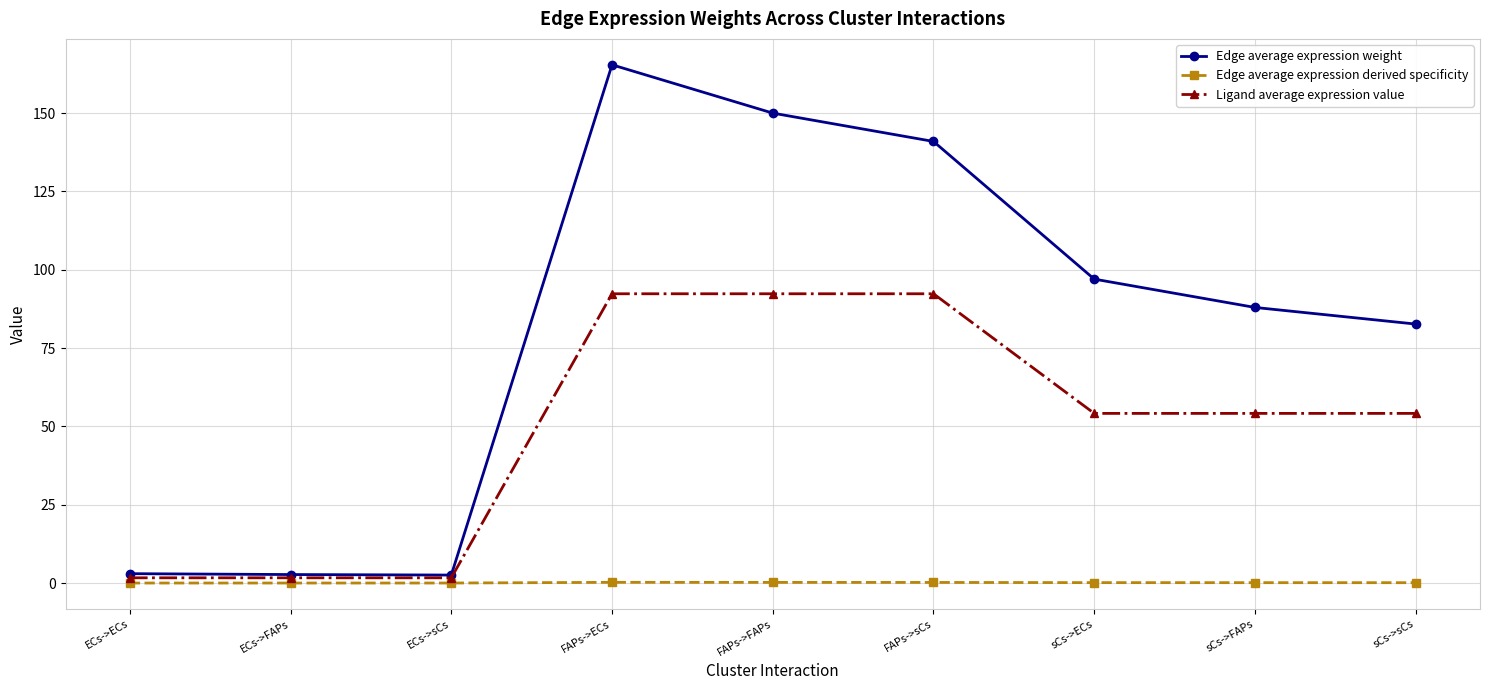

What are all the series names shown in the legend?

Edge average expression weight, Edge average expression derived specificity, Ligand average expression value